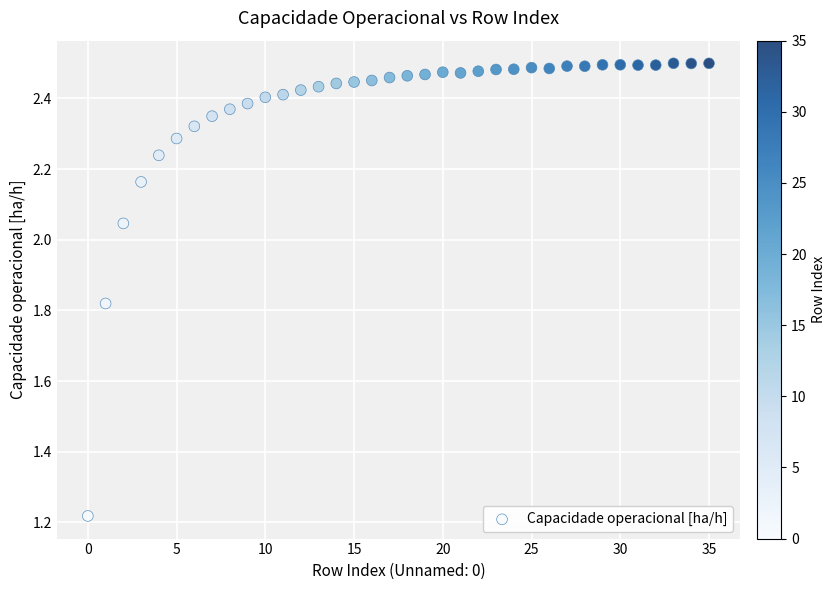

What is the range of Y values (max minus min)?

1.3